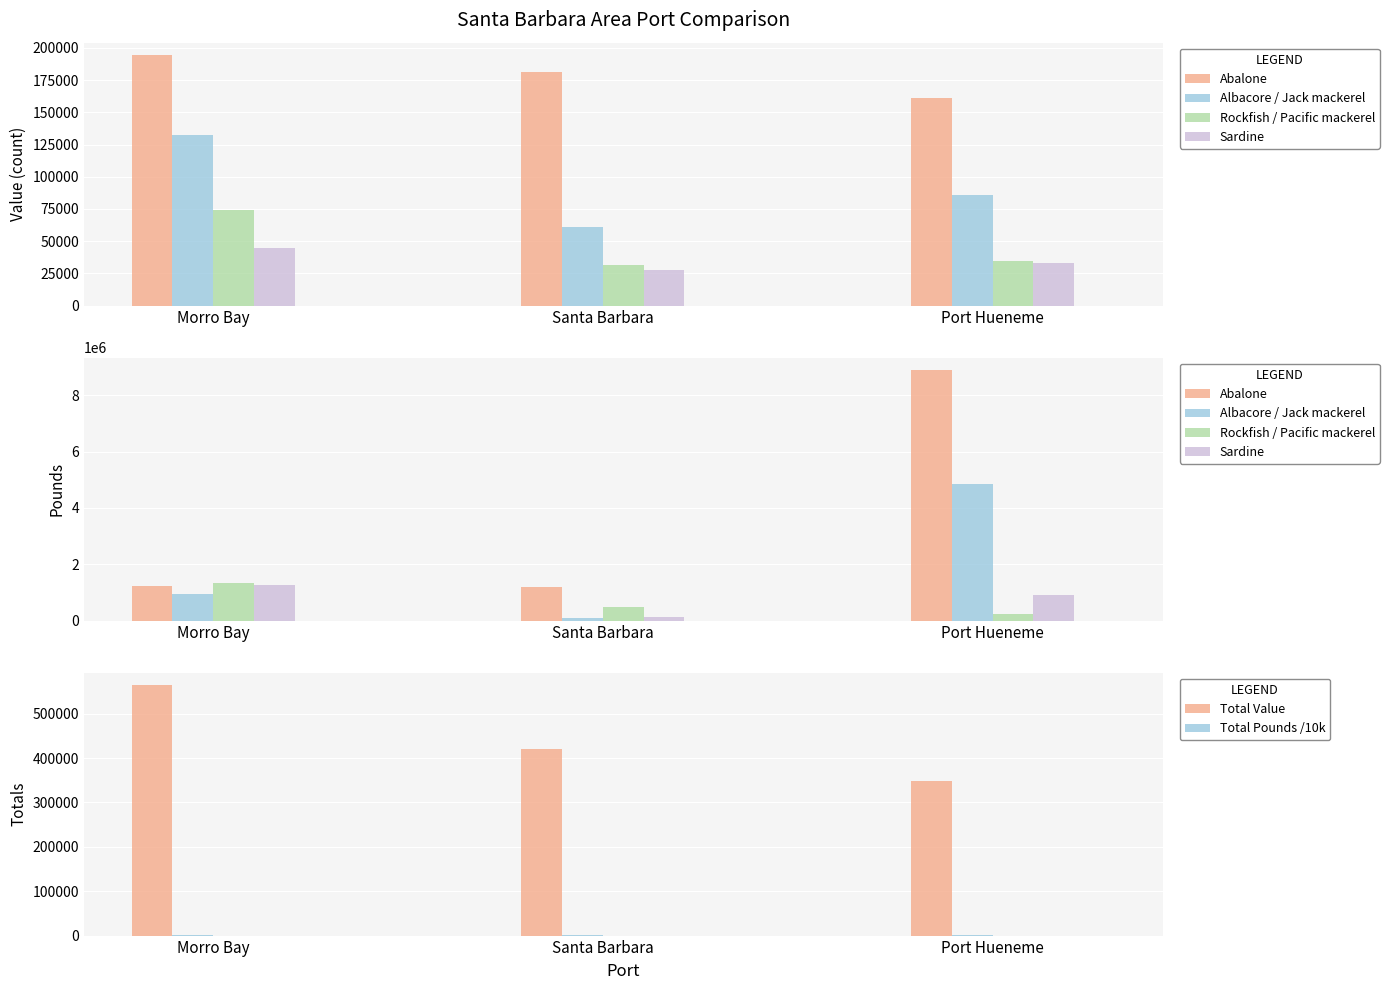

Which series changed the most between Santa Barbara and Port Hueneme?

Abalone